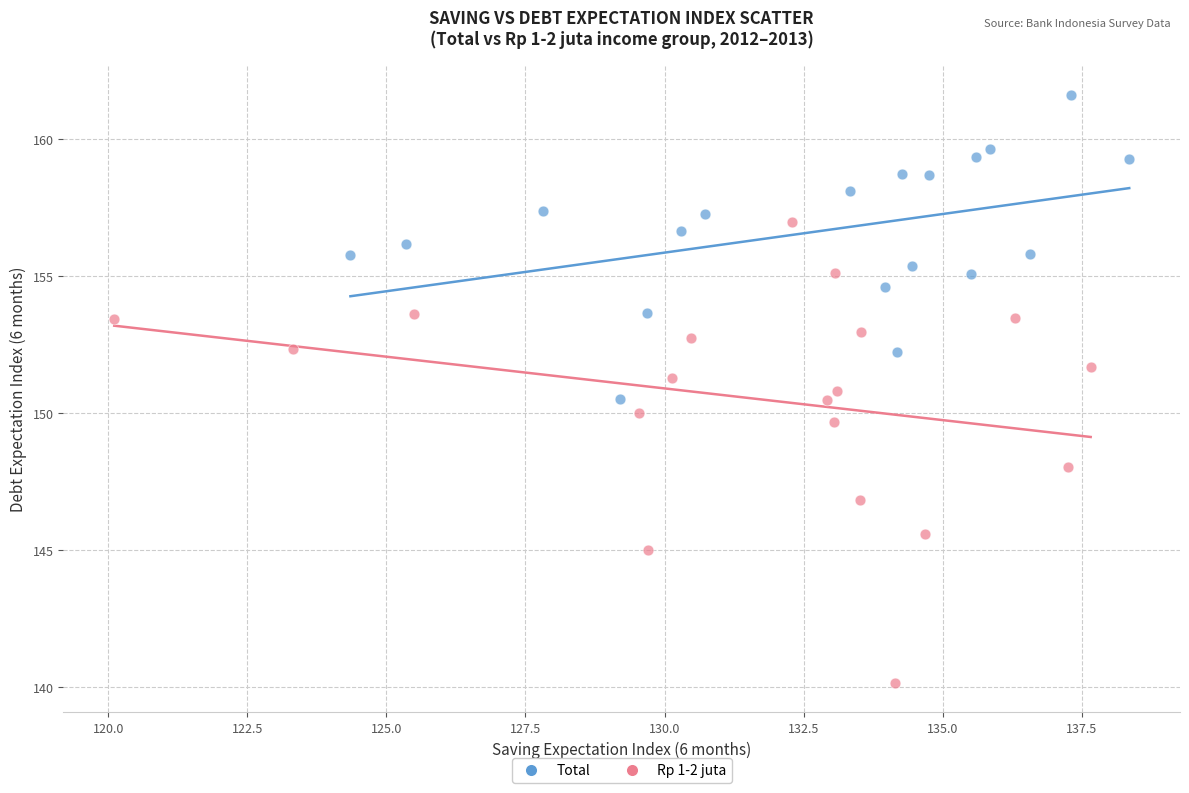

Which series reaches the minimum Y coordinate?

Rp 1-2 juta